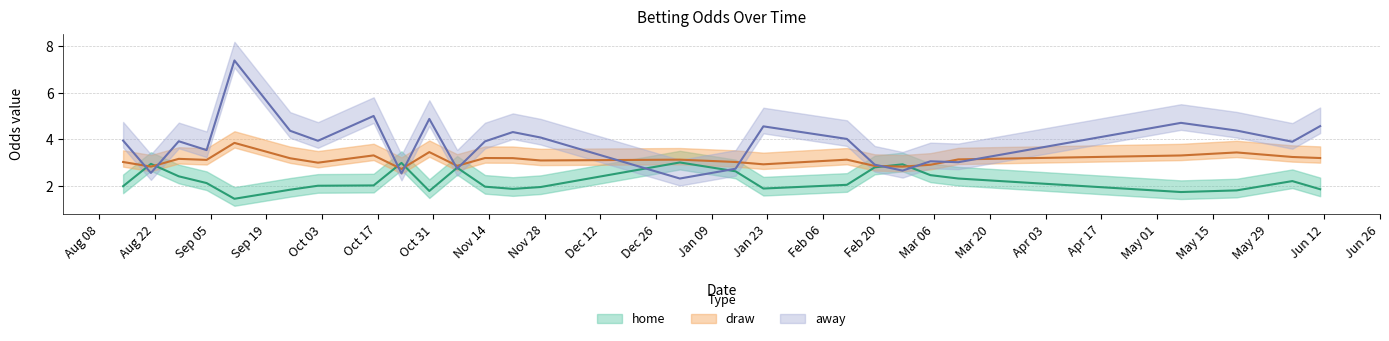

What is the value of the draw point at the 4th from the left?

3.2